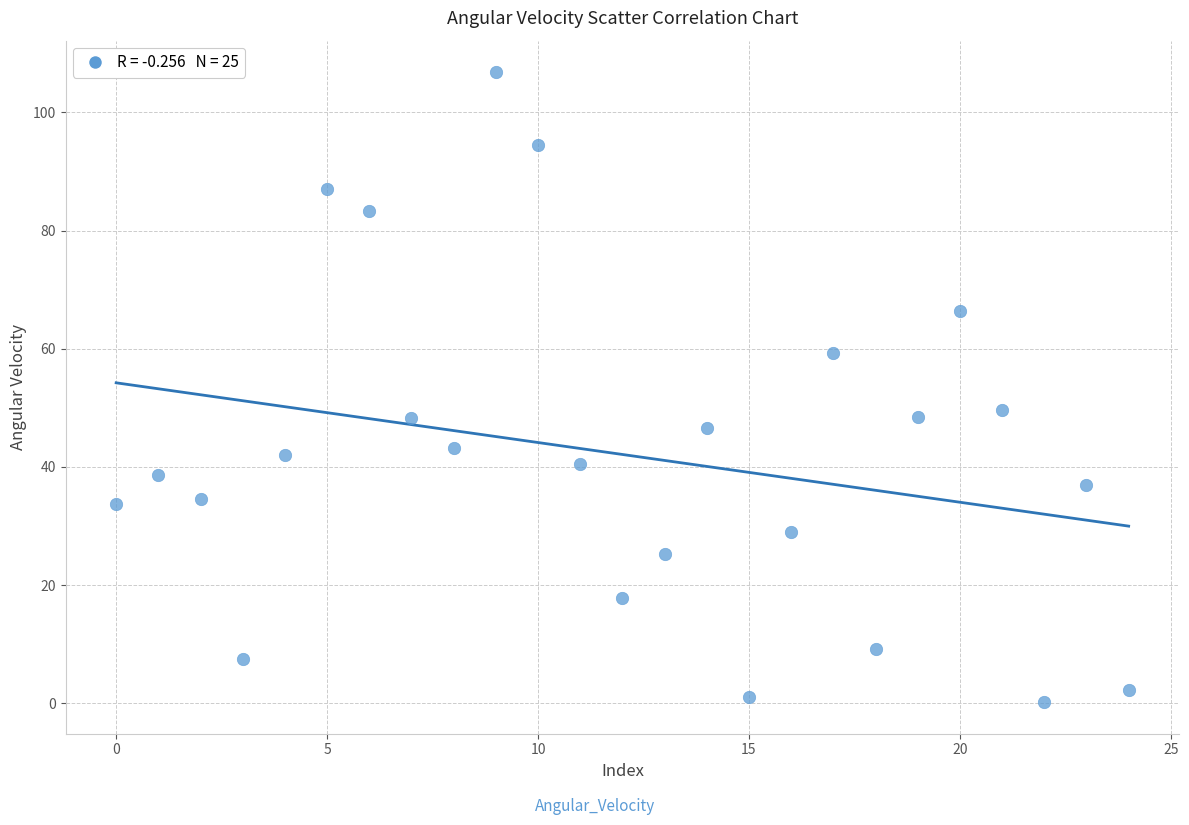

What is the range of Y values (max minus min)?

106.6